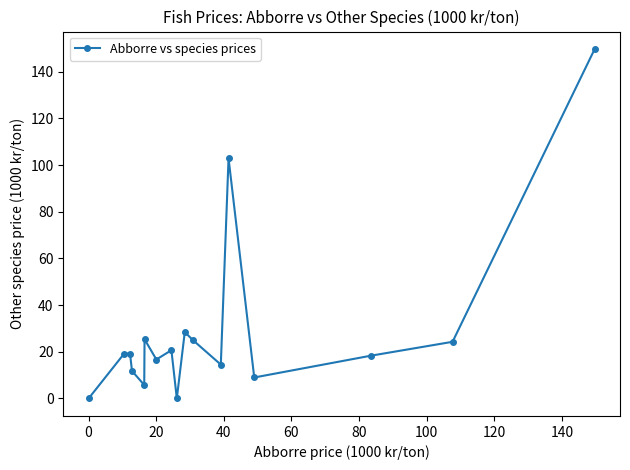

What is the greatest value displayed?

149.7